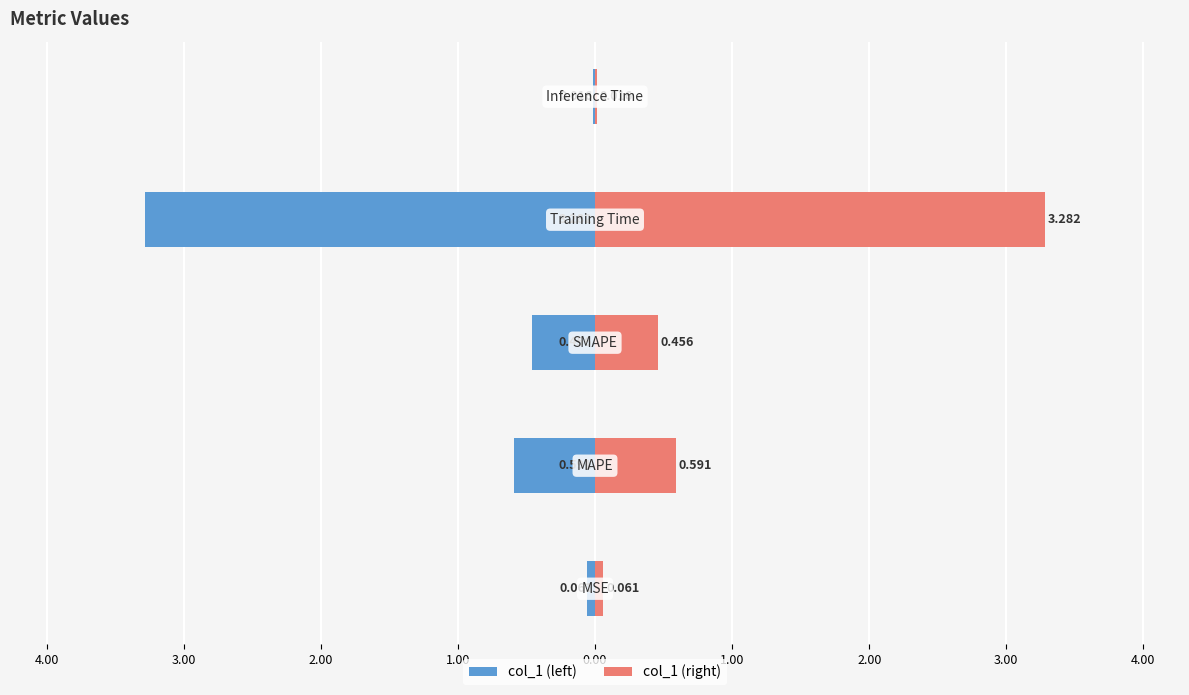

True or false: col_1 (right) has a value of 3.3 at 2.00.

True